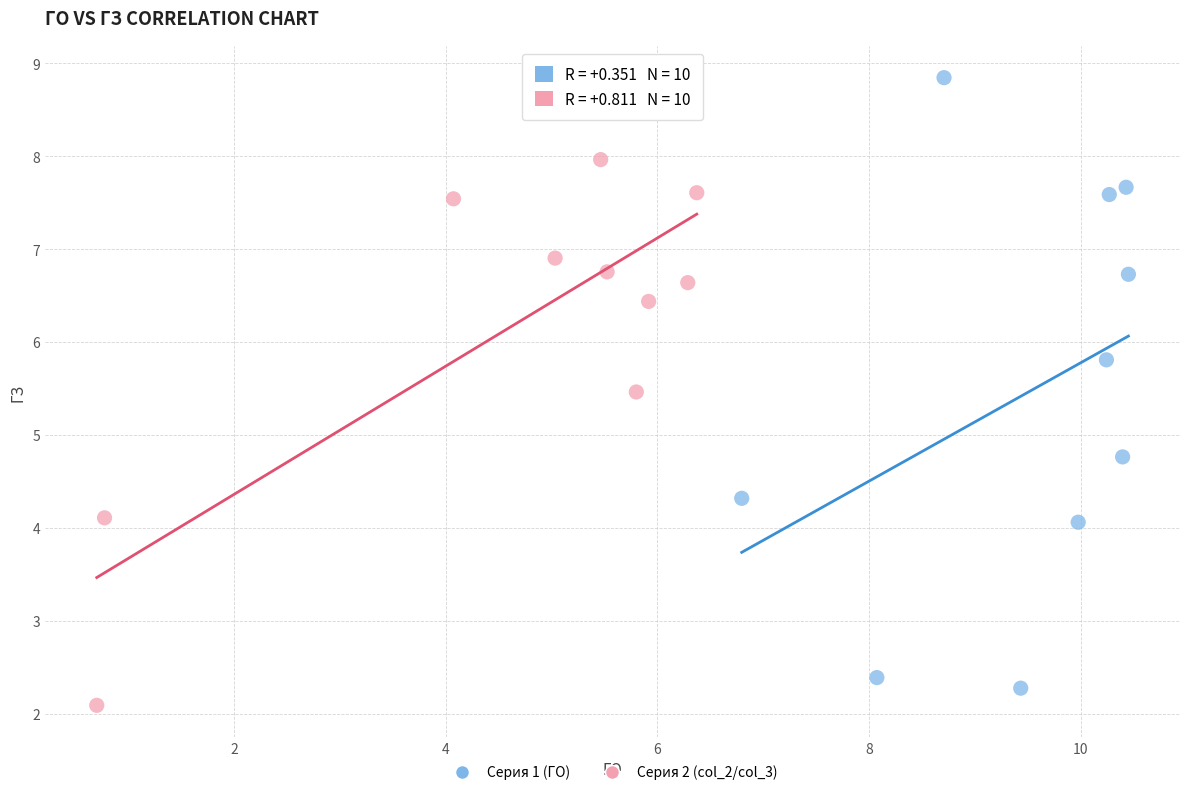

Which series has the largest Y range (max minus min)?

Серия 1 (ГО)